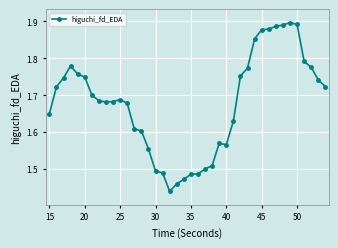

True or false: there are more than 0 points higher than both neighbors.

True